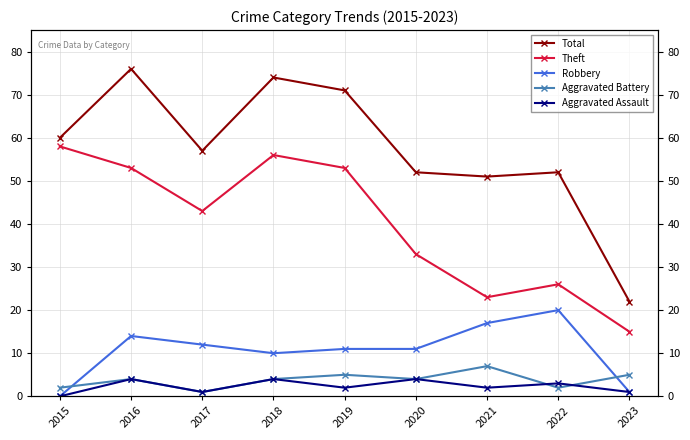

True or false: Theft has more than 1 points higher than both neighbors.

True